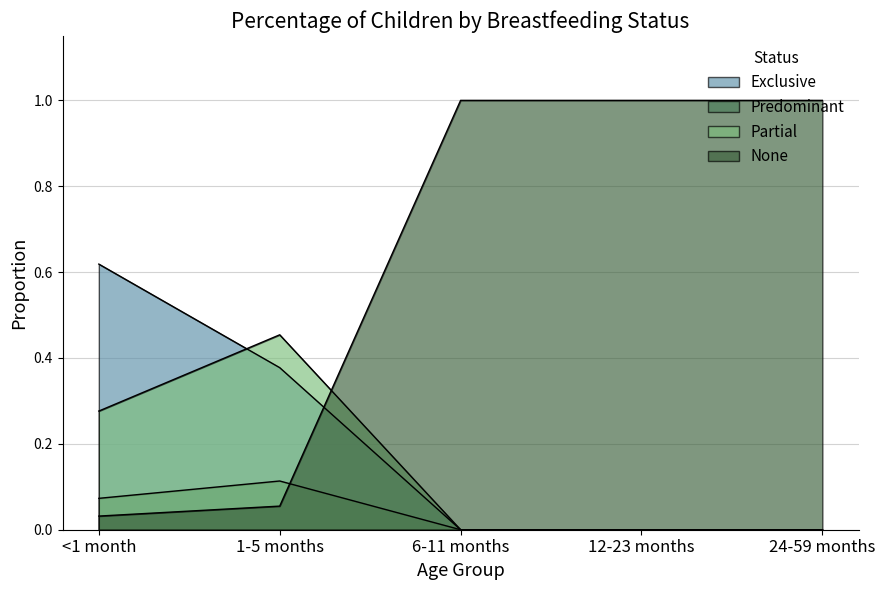

How many interior local peaks does the Predominant series have?

1